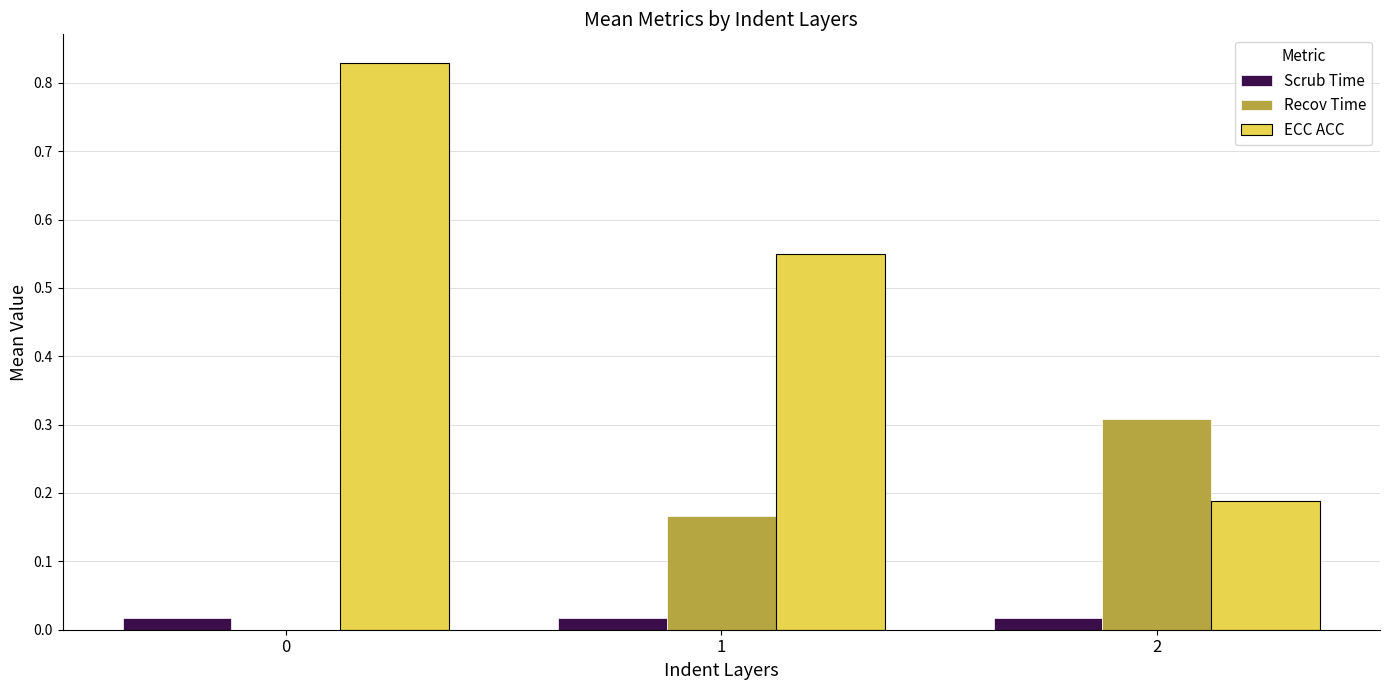

Is it true that Recov Time equals 0.1 at 1?

False